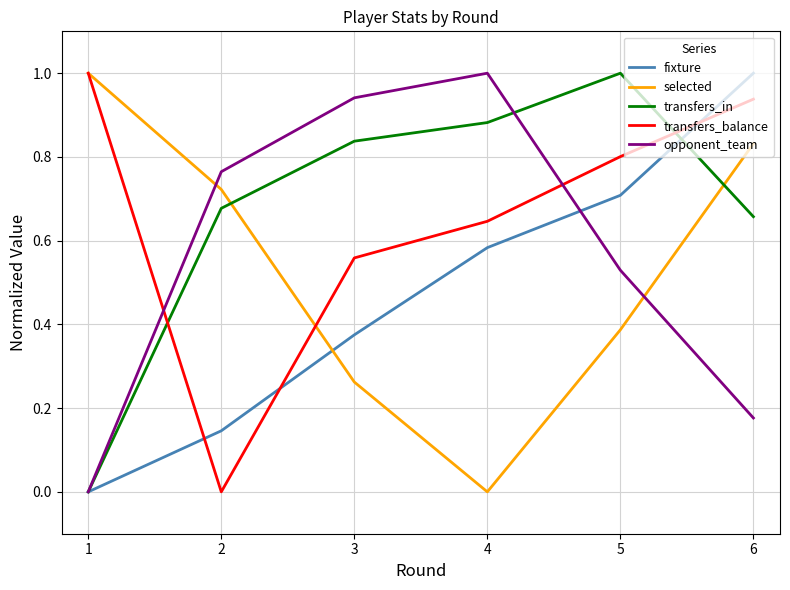

Between 2 and 3, which series saw the biggest shift?

transfers_balance